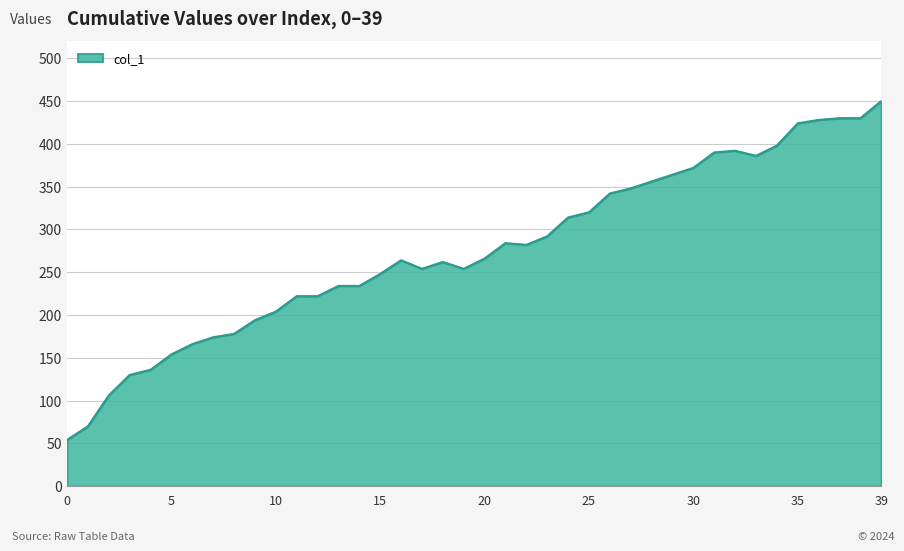

What is the smallest value displayed?

54